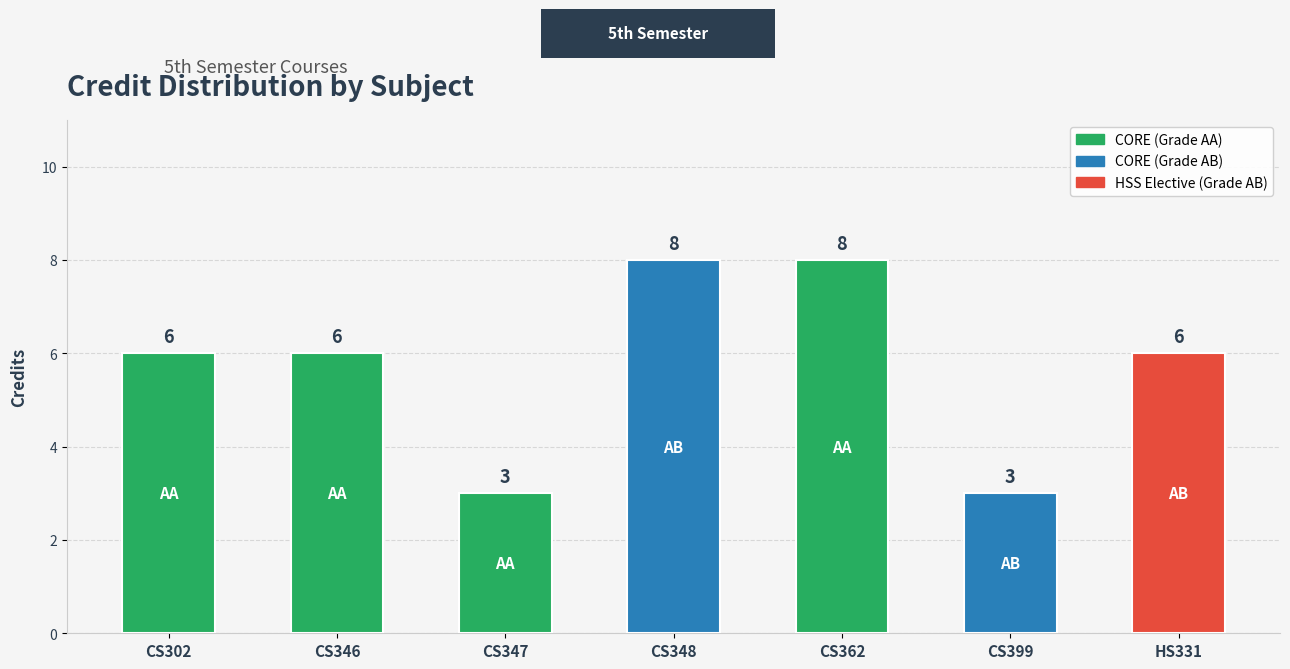

What is the difference between the maximum and second lowest values?

5